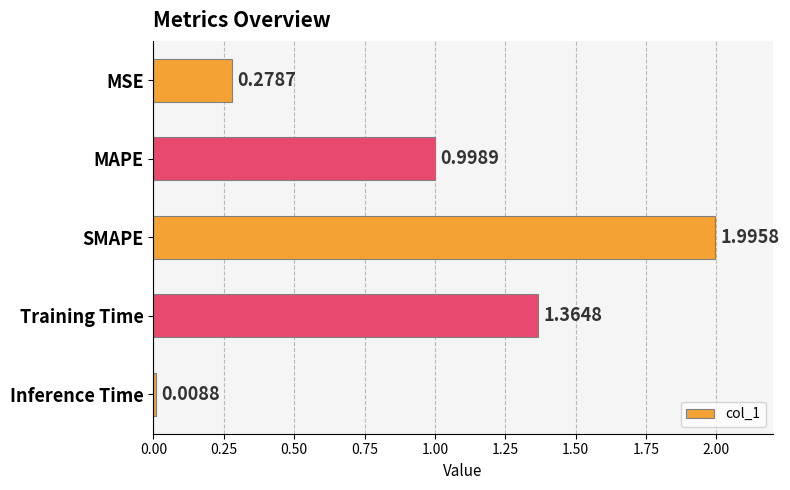

Which has a higher value, MAPE or SMAPE?

SMAPE